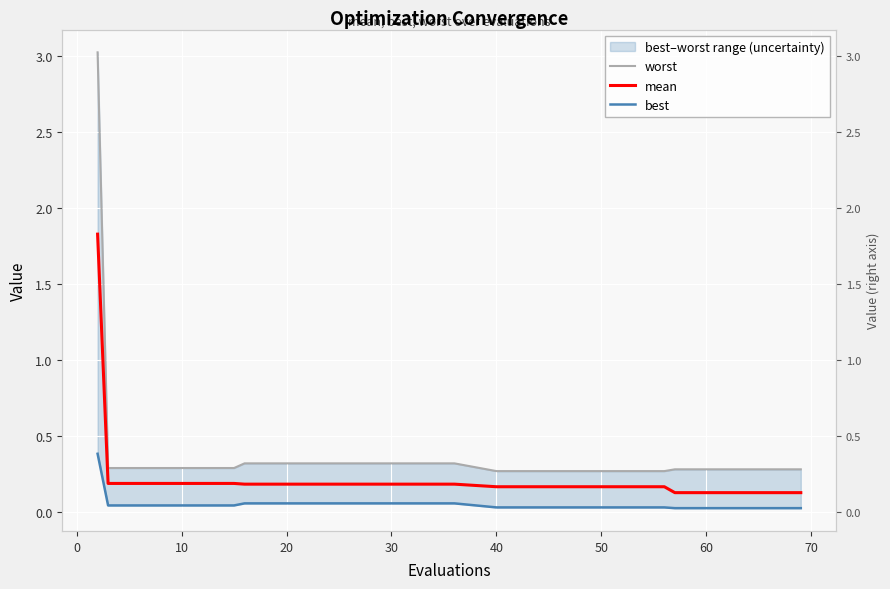

Is this an area chart (filled region under the line)?

No